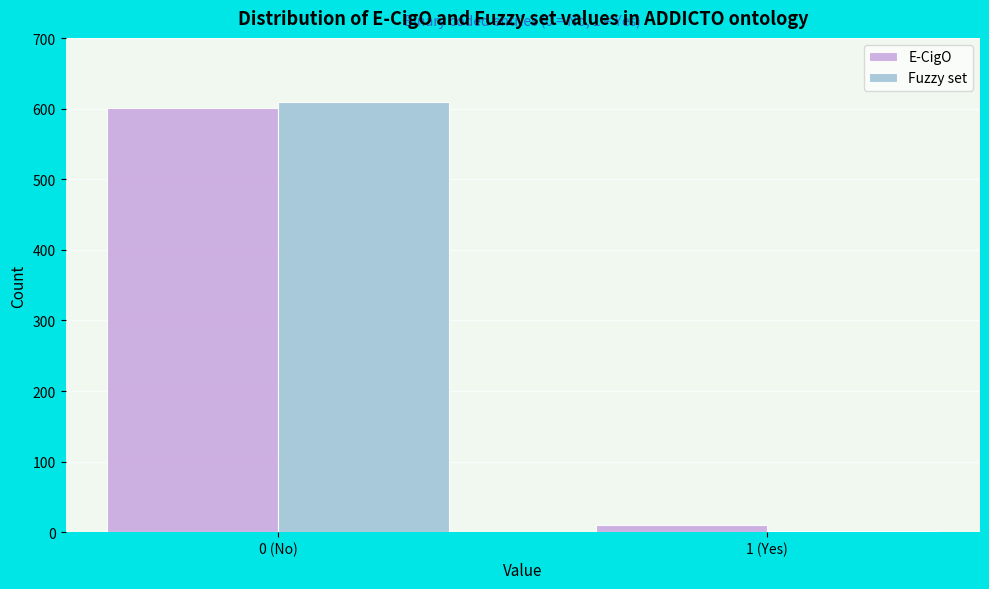

Reading right to left, extract all data points from this chart.

E-CigO: 1 (Yes)=10	0 (No)=601
Fuzzy set: 1 (Yes)=2	0 (No)=609